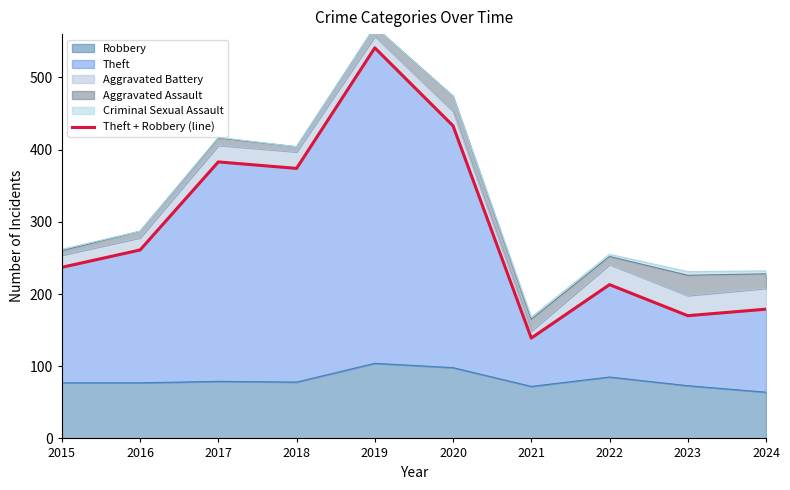

Which has a higher value, 2024 or 2019?

2019